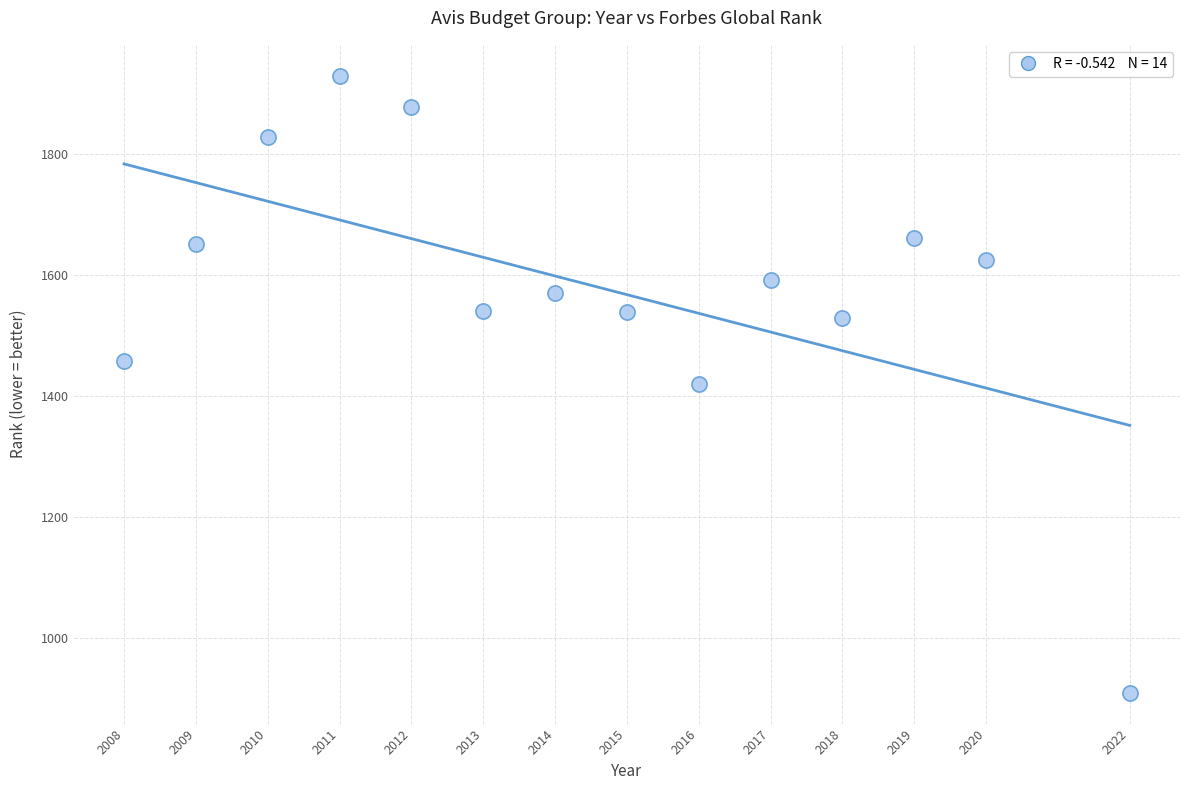

What is the range of X values (max minus min)?

14